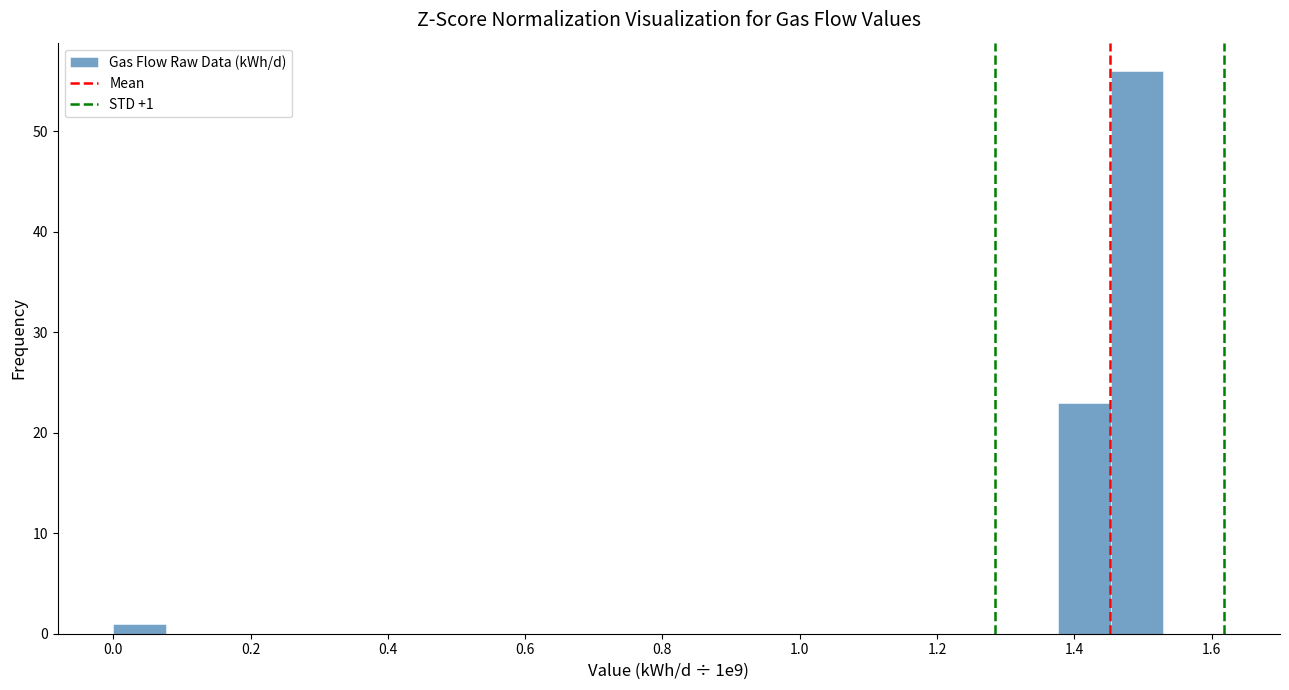

Around what value on the x-axis is the tallest bar? Give the approximate position of its centre, as read against the axis.

1.50